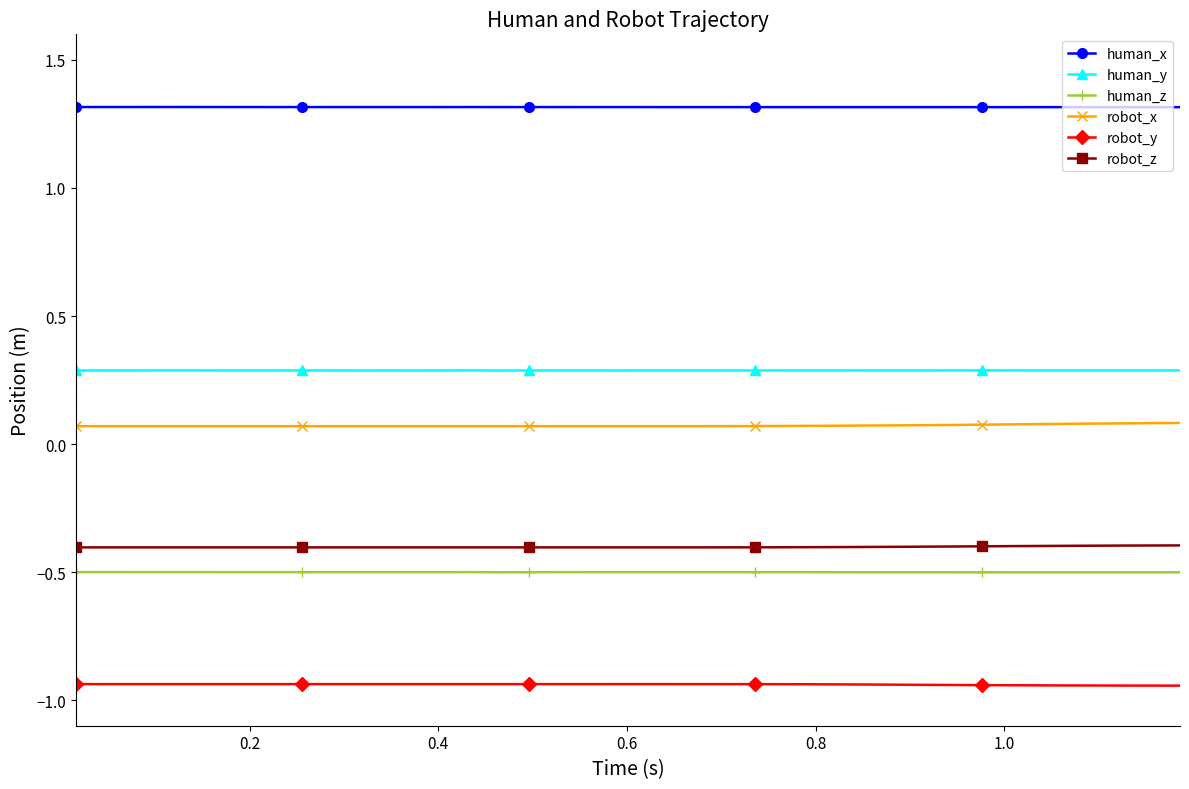

True or false: robot_z and human_x intersect in this chart.

False